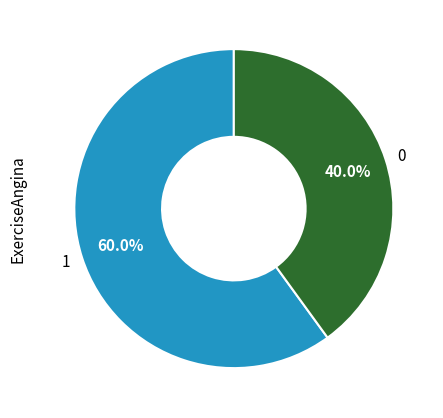

What is the largest slice in the pie chart?

1